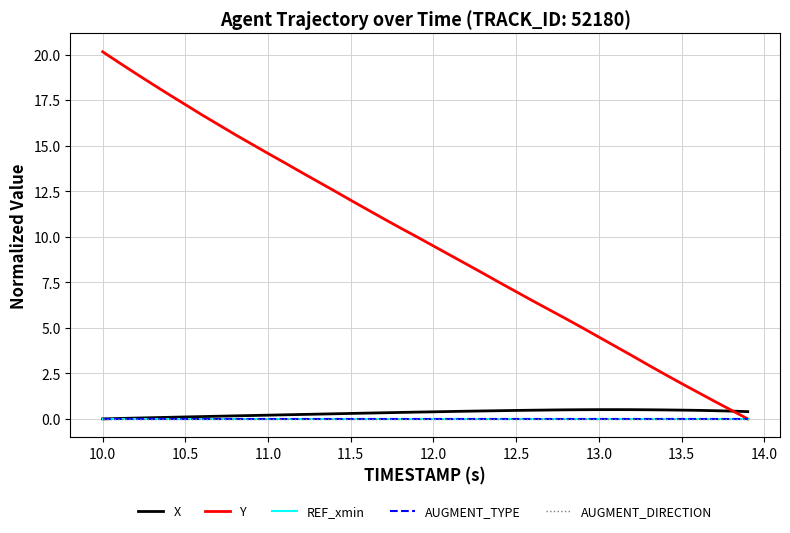

Is this an area chart (filled region under the line)?

No